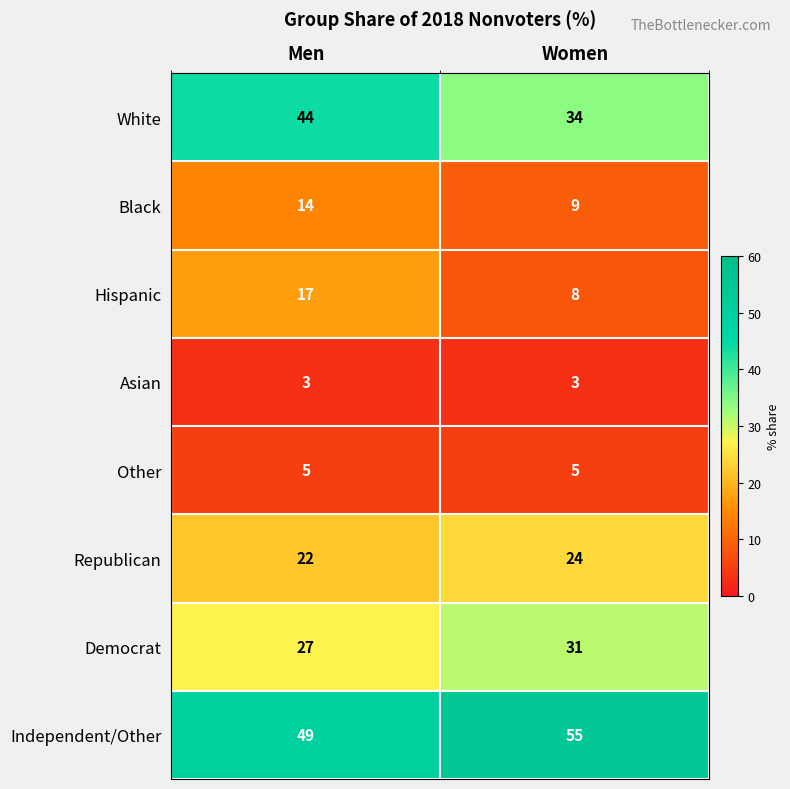

What is the approximate value of Republican at Women?

24